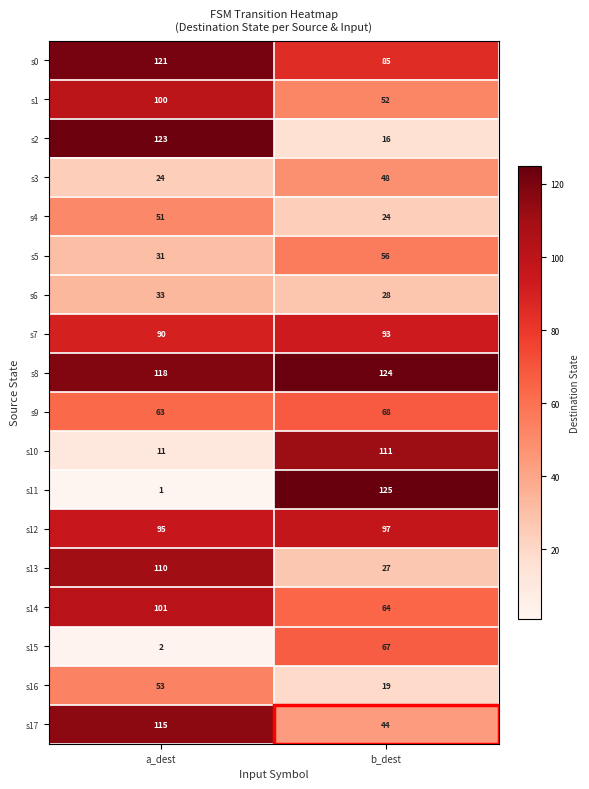

What is the difference between the maximum and minimum values in the s2 series?

107